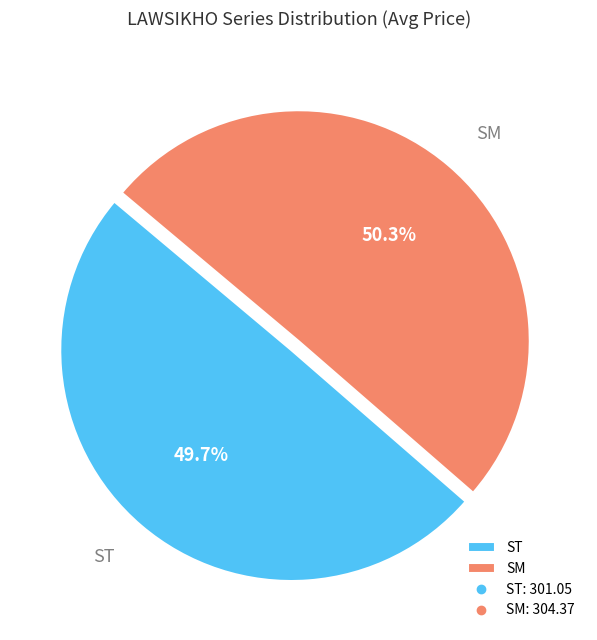

Is there a majority slice in this chart?

Yes